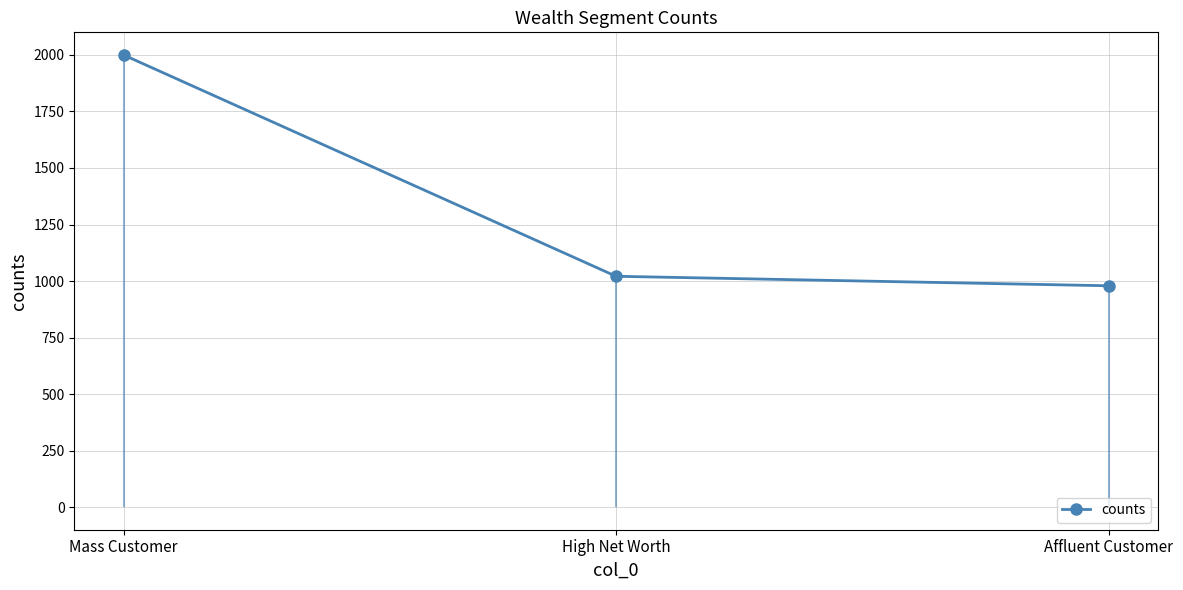

What is the approximate value at Affluent Customer?

979